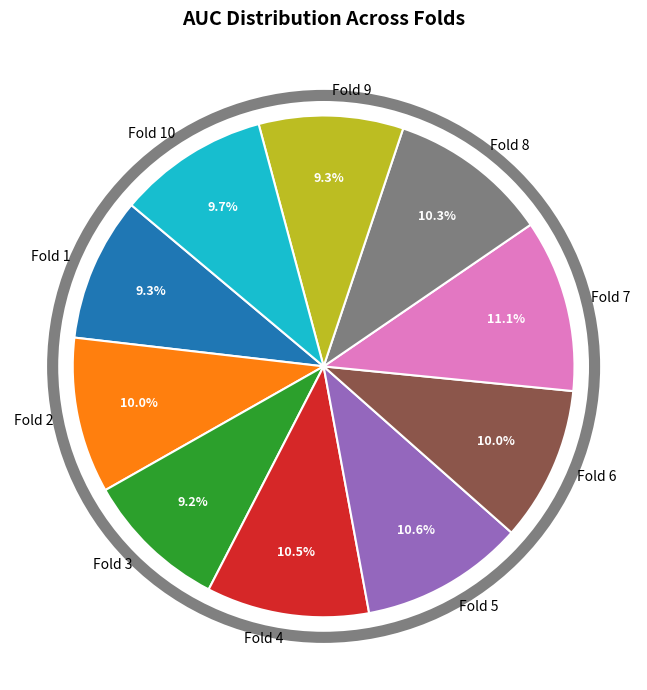

To the nearest percent, what is the difference between the Fold 2 and Fold 3 slice percentages?

1%